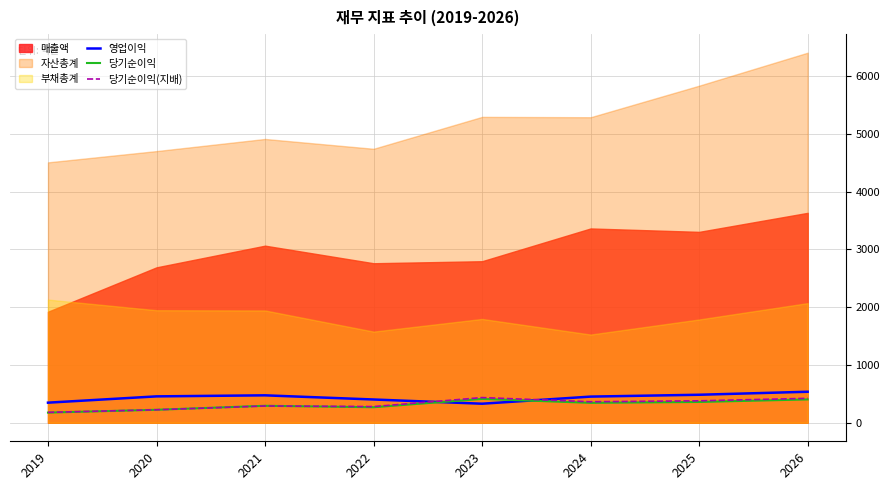

The value of 당기순이익(지배) at 2021 is 291. True or false?

True